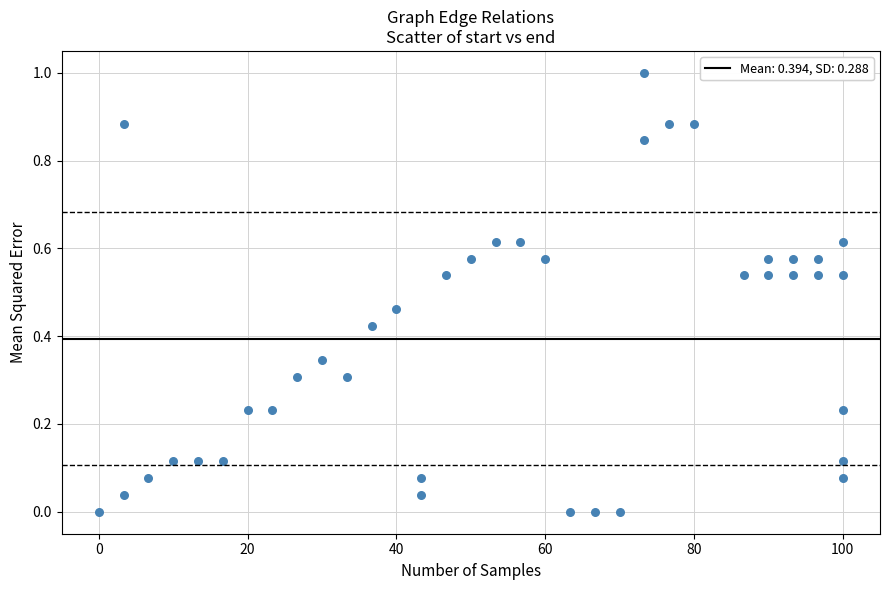

What is the range of X values (max minus min)?

100.0